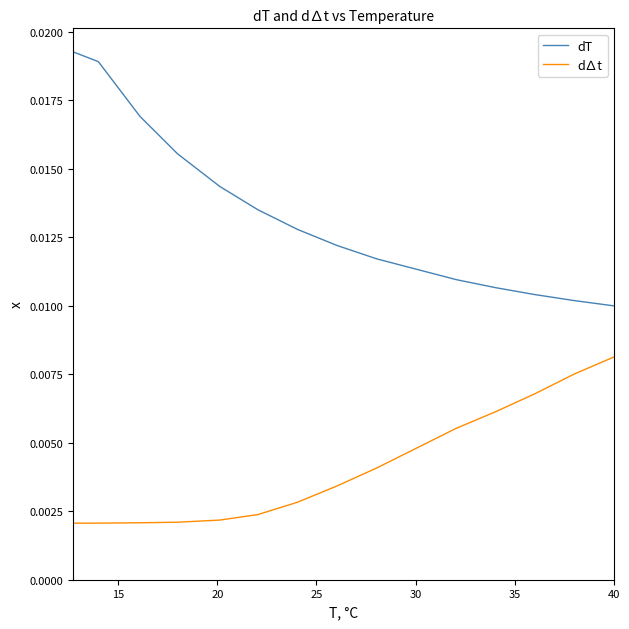

Which series has the widest spread of values?

dT